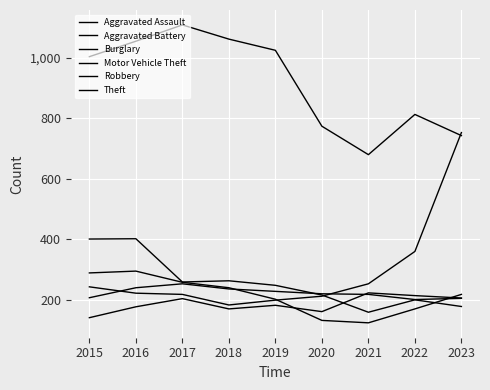

What is the value of the Theft point at the 6th from the left?

773